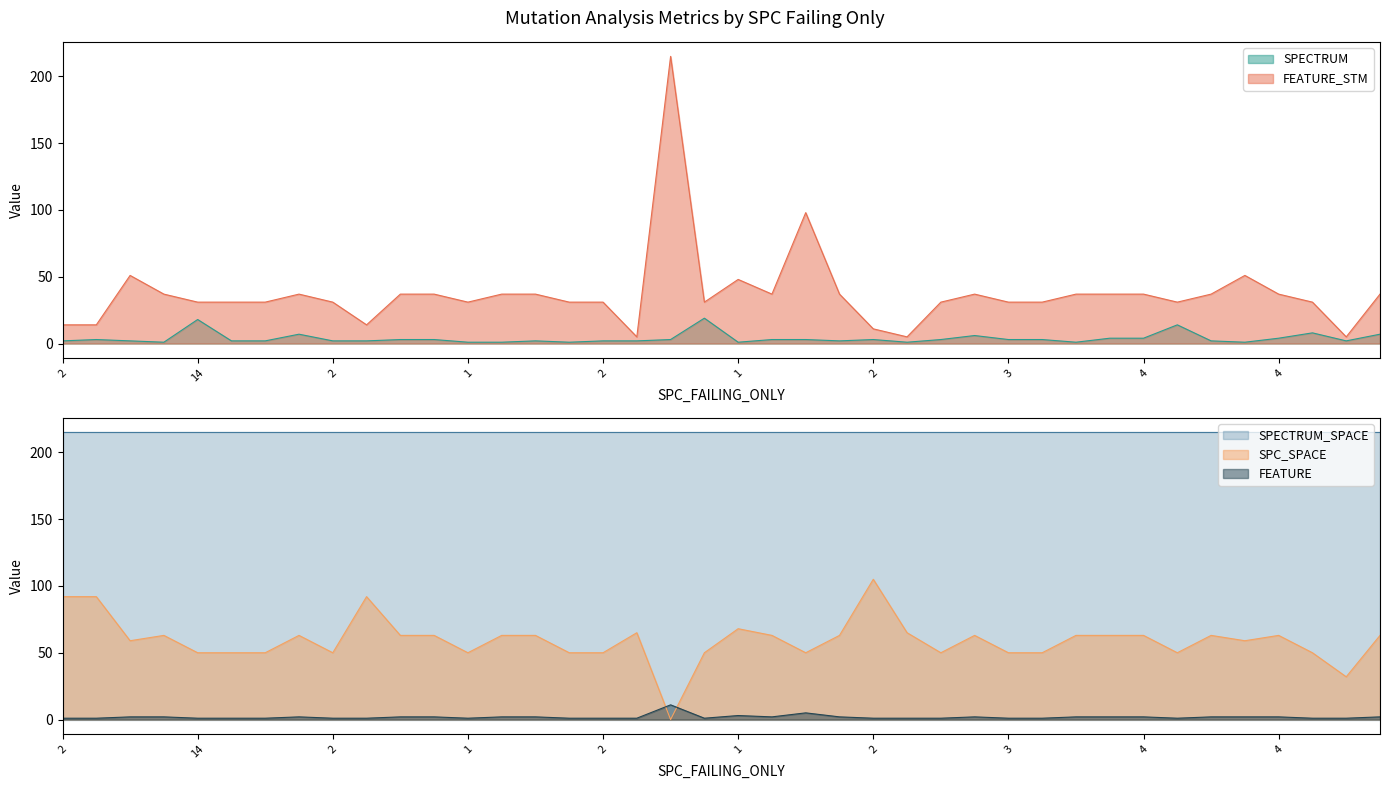

What is the difference between the FEATURE values at 2 and 15?

1